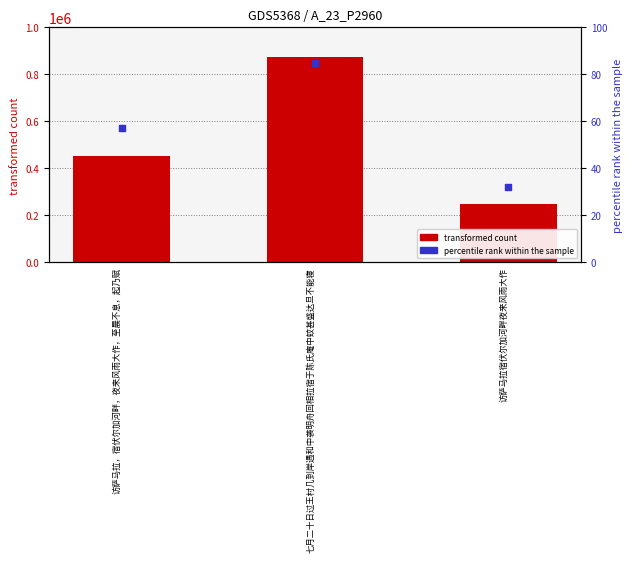

Which series reaches the maximum Y coordinate?

transformed count